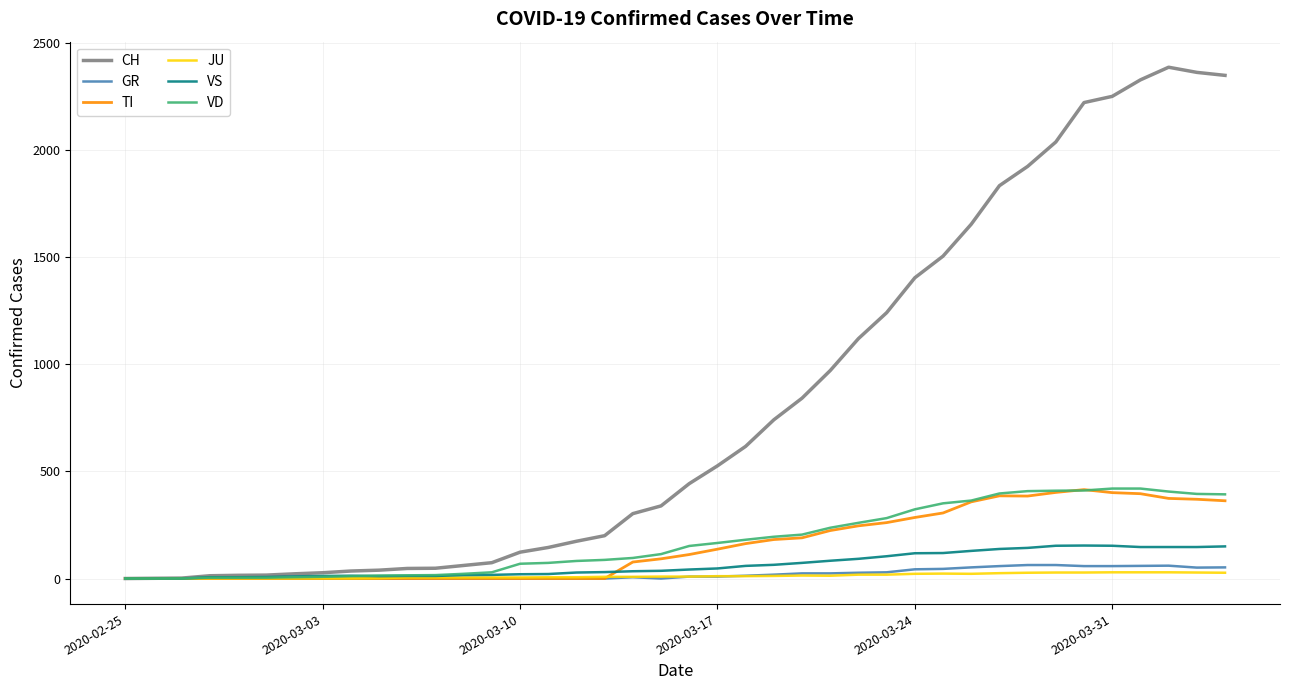

Which series has the largest range (max minus min)?

CH